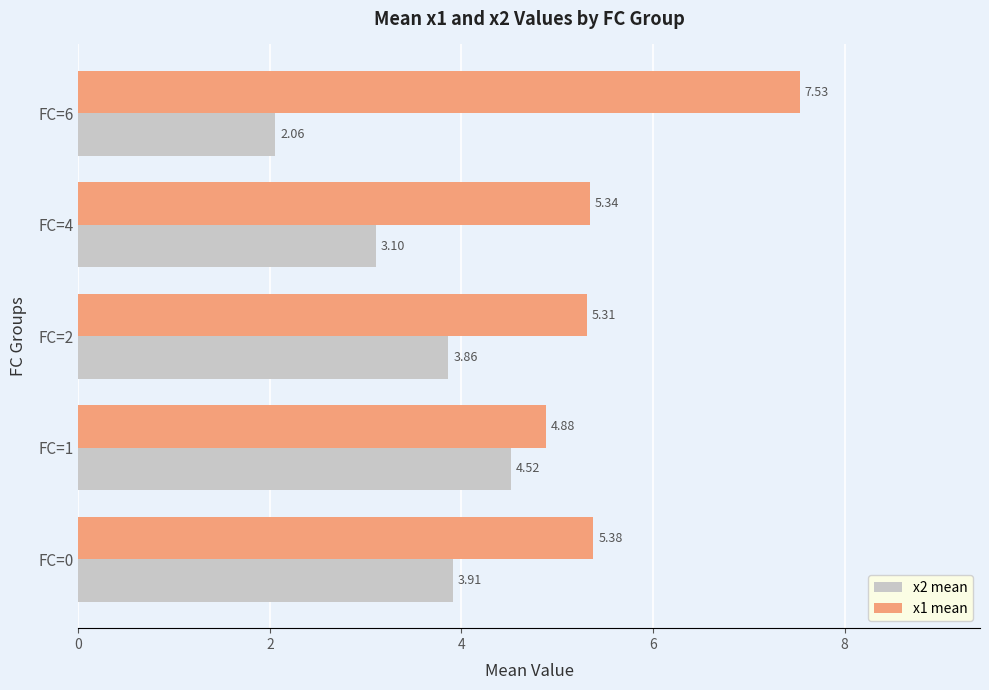

Which series changed the most between FC=0 and FC=2?

x1 mean